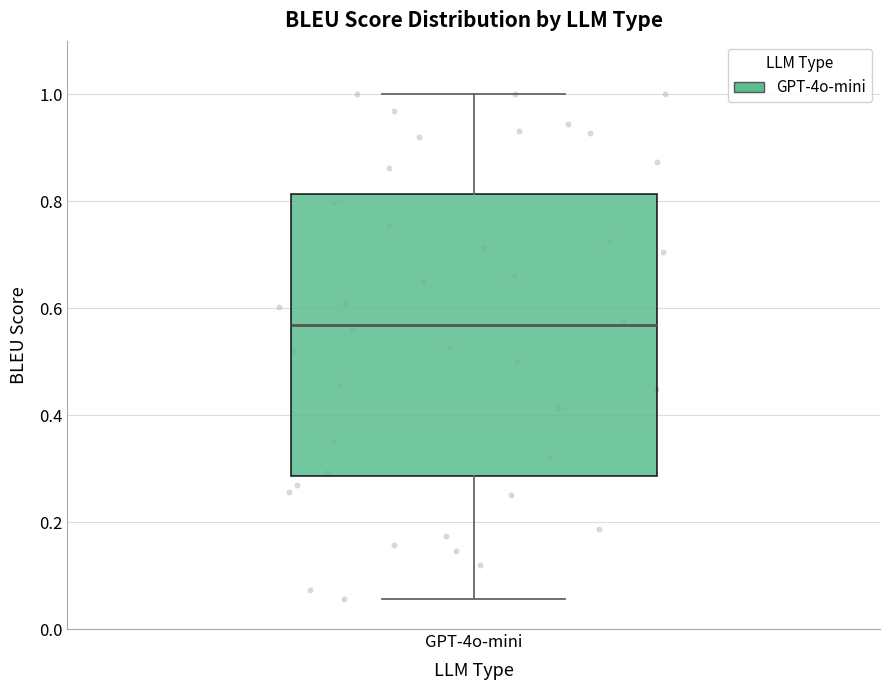

Transcribe this box plot: give where the median line is, the range the box spans, and where the two whiskers end, as read against the y-axis. The values are not printed on the chart, so give them approximately, as read against the axis.

median 0.56, box 0.28 to 0.82, whiskers 0.06 to 1.00